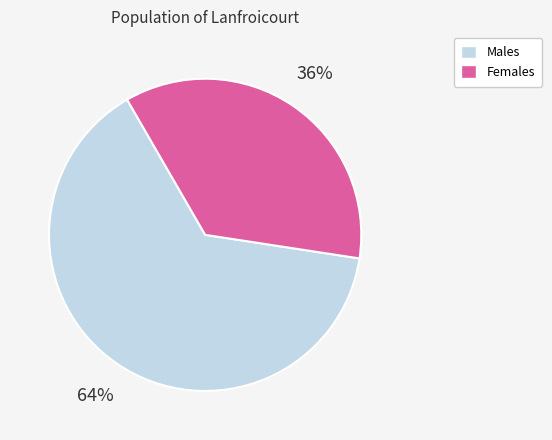

To the nearest percent, what is the average slice percentage?

50%